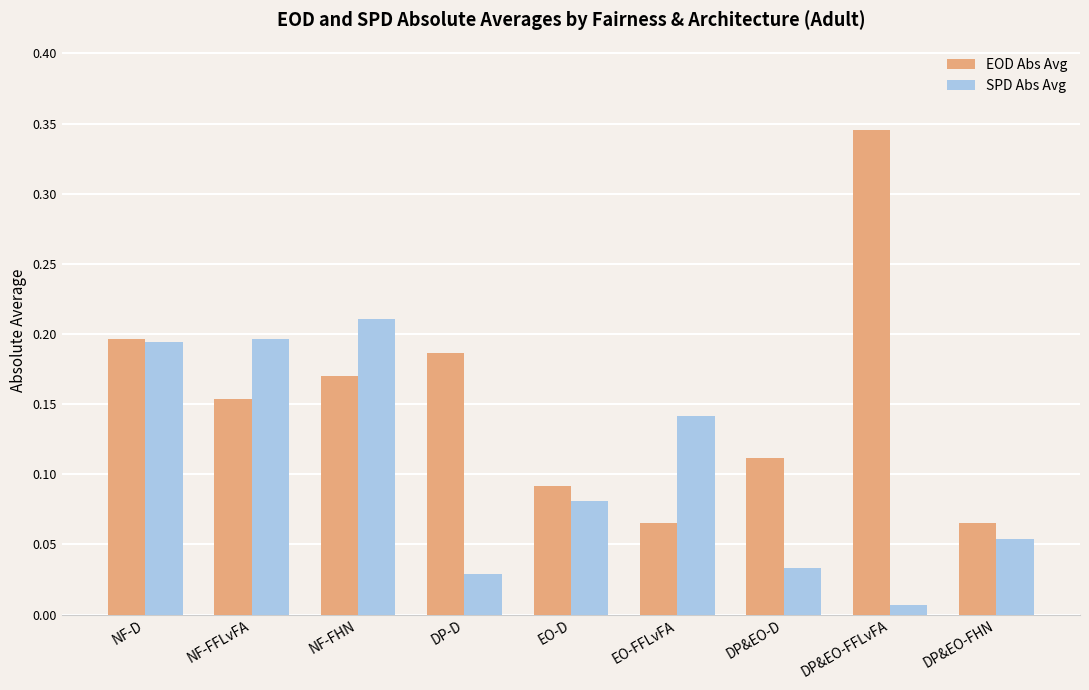

What is the sum of all EOD Abs Avg values?

1.4